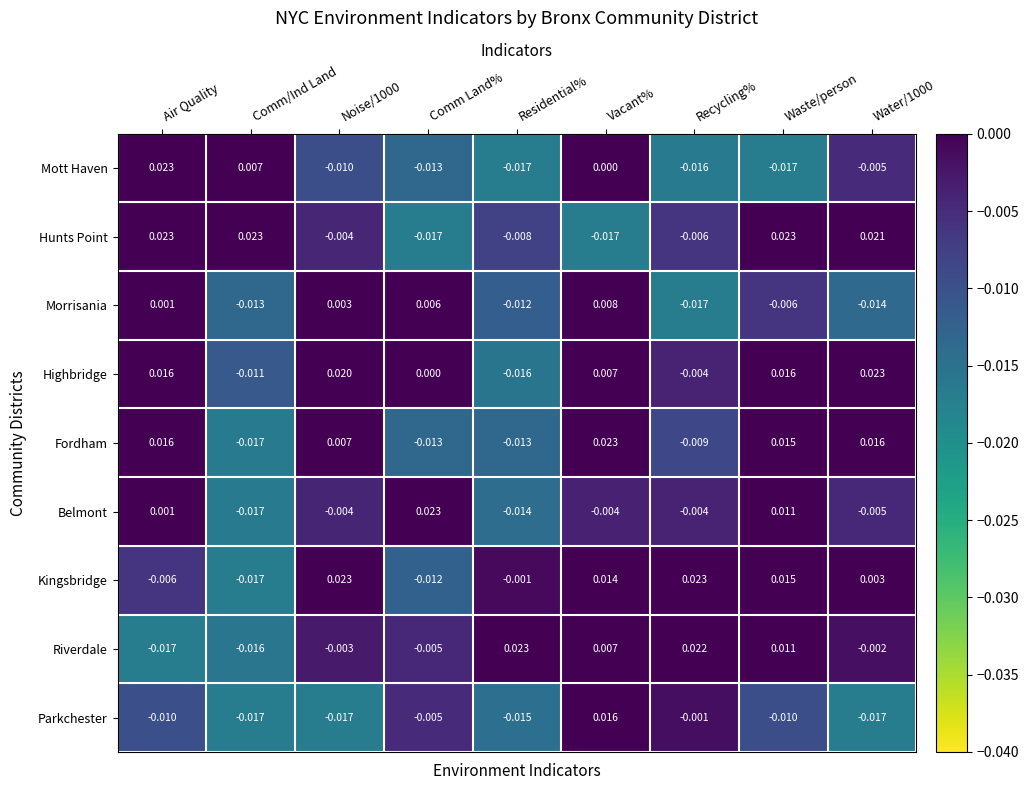

At which label does Hunts Point first exceed 0?

Air Quality